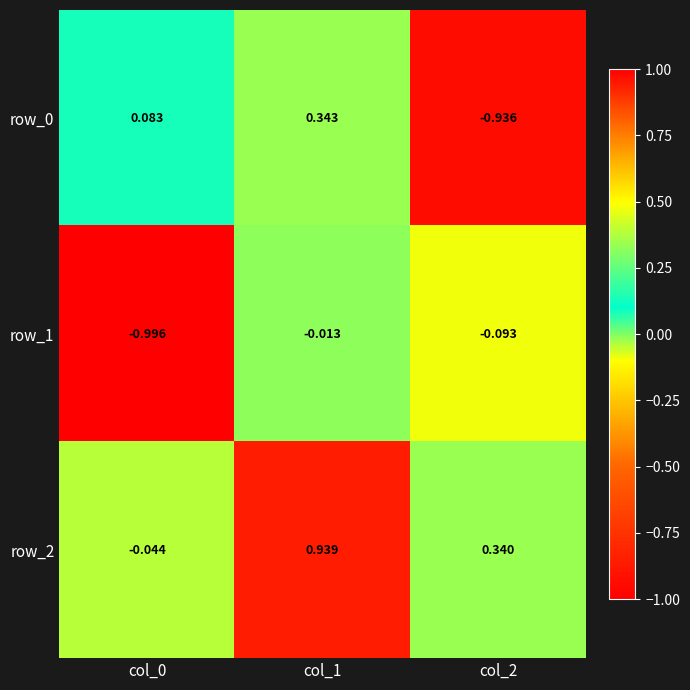

What is the difference between the highest and lowest values at col_2?

1.3